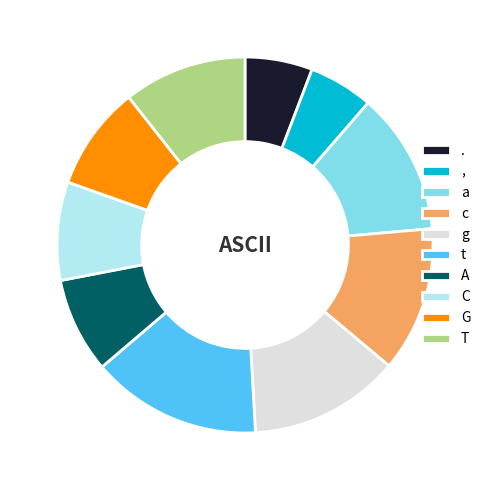

Do a and , together represent more than half of the pie?

No